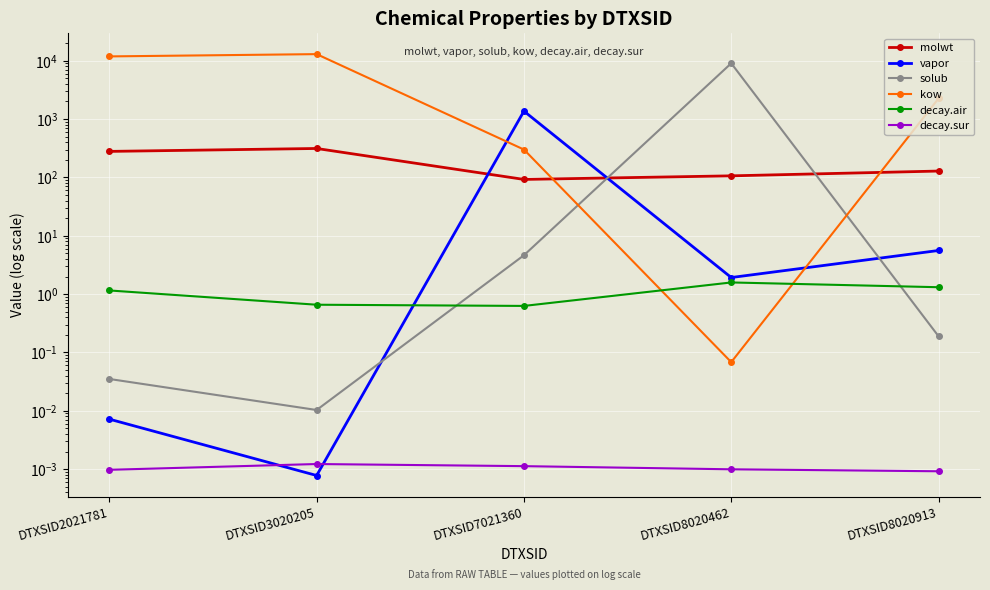

What is the average value of the kow series?

5454.9